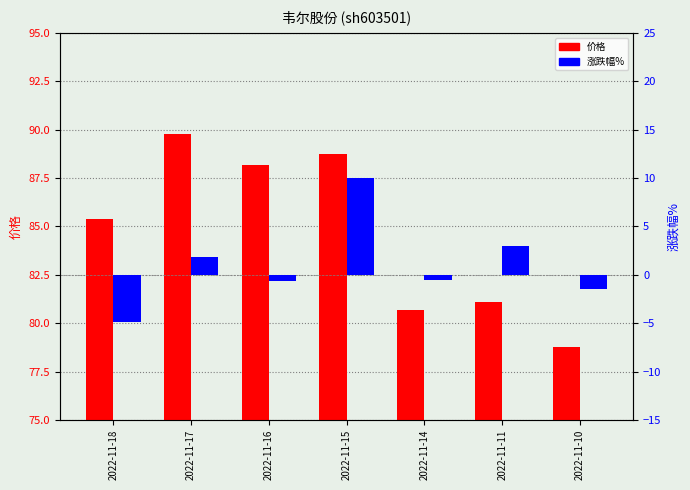

Which series has the largest total across all categories?

价格